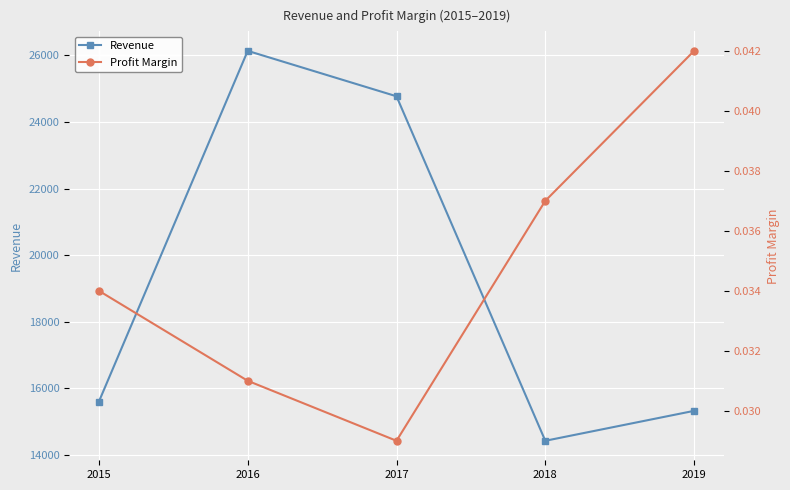

At which category is the sum across all series the highest?

2016